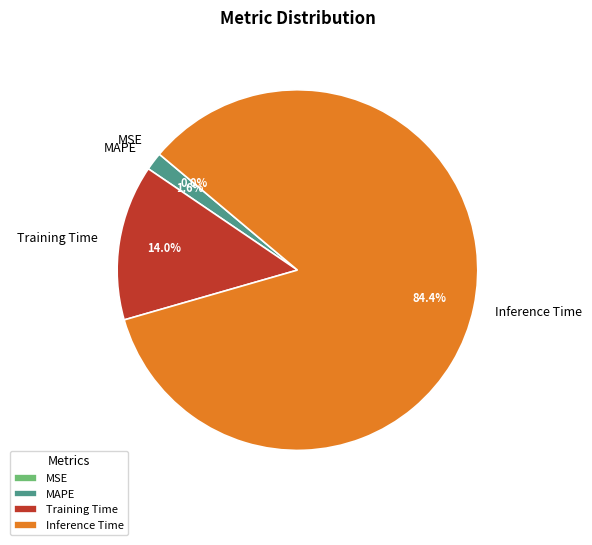

Which category has the biggest portion of the pie?

Inference Time